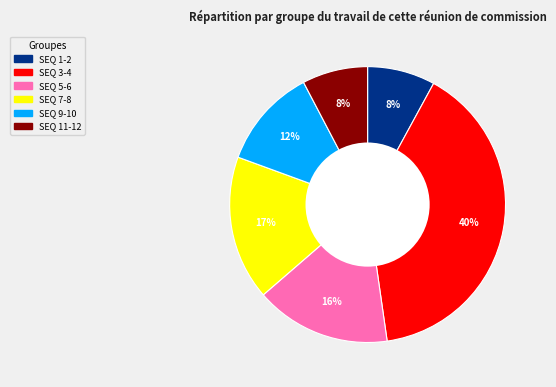

Is there any slice that represents more than half of the pie?

No